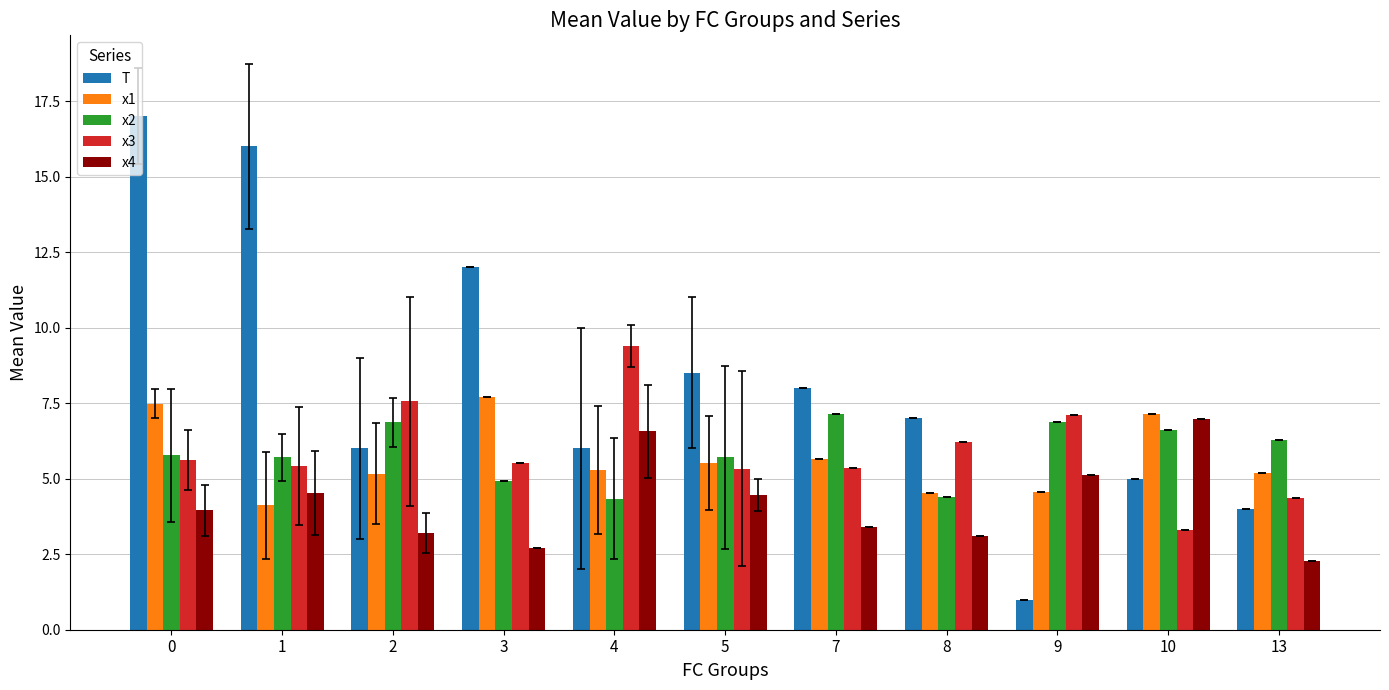

What is the value of the x4 bar at the 1st from the left?

3.9